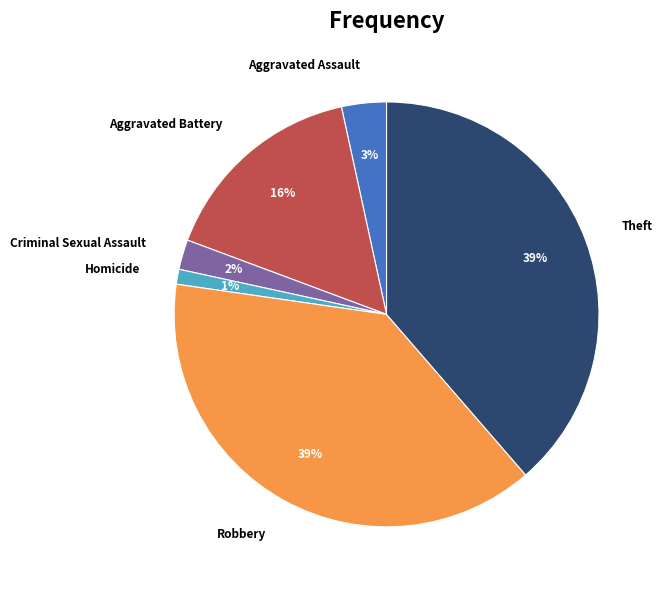

To the nearest percent, what percentage of the pie is Theft?

39%